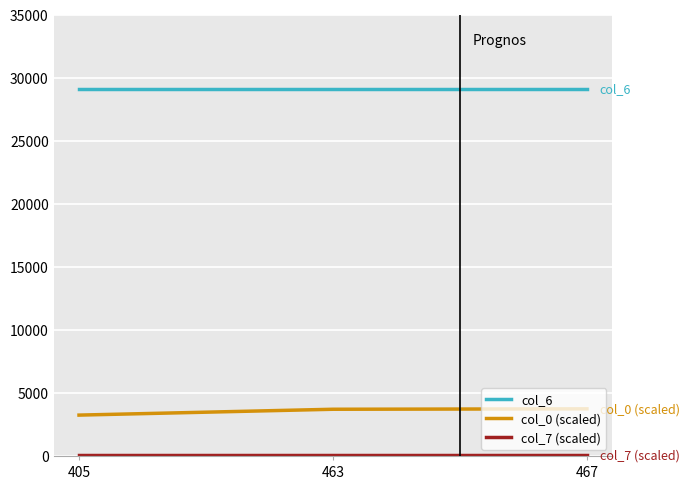

At how many categories does at least one series exceed 14738?

3